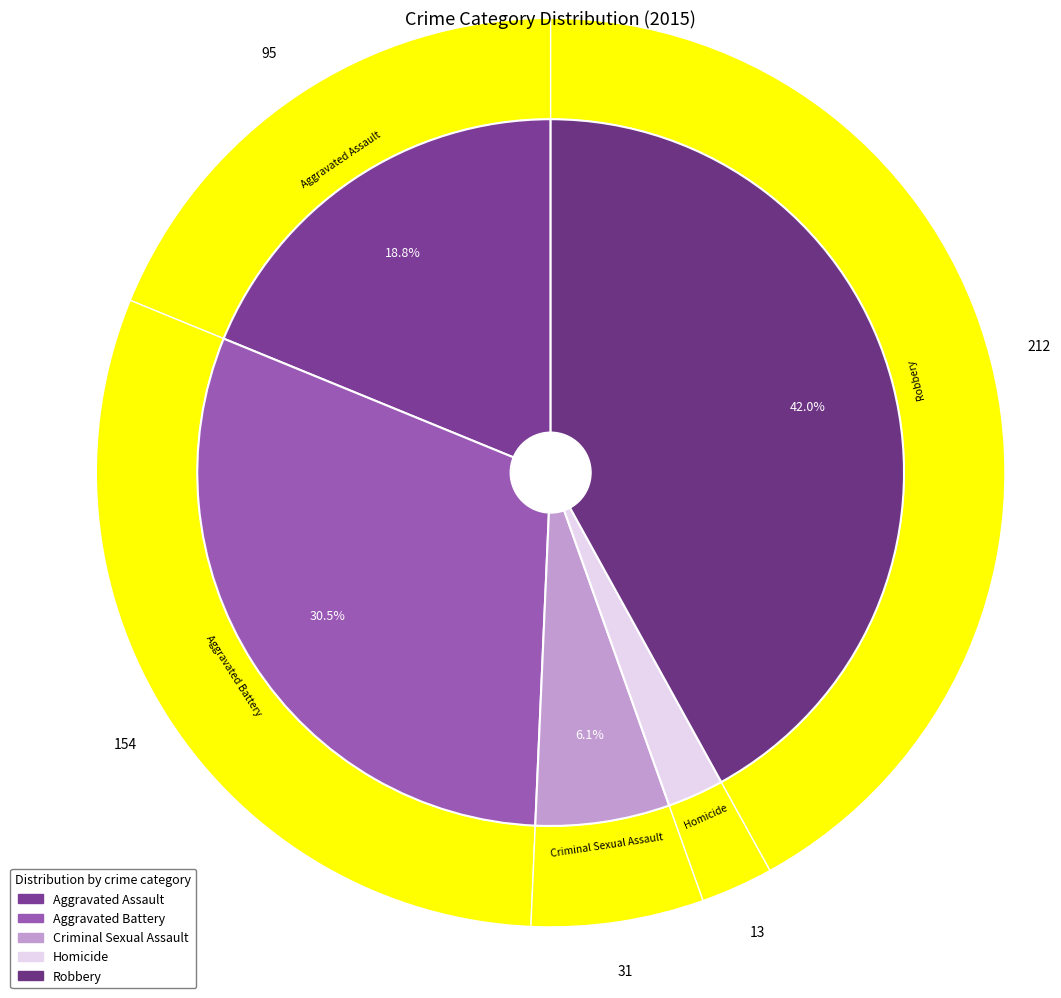

To the nearest percent, what is the difference between the largest and smallest slice percentages?

39%